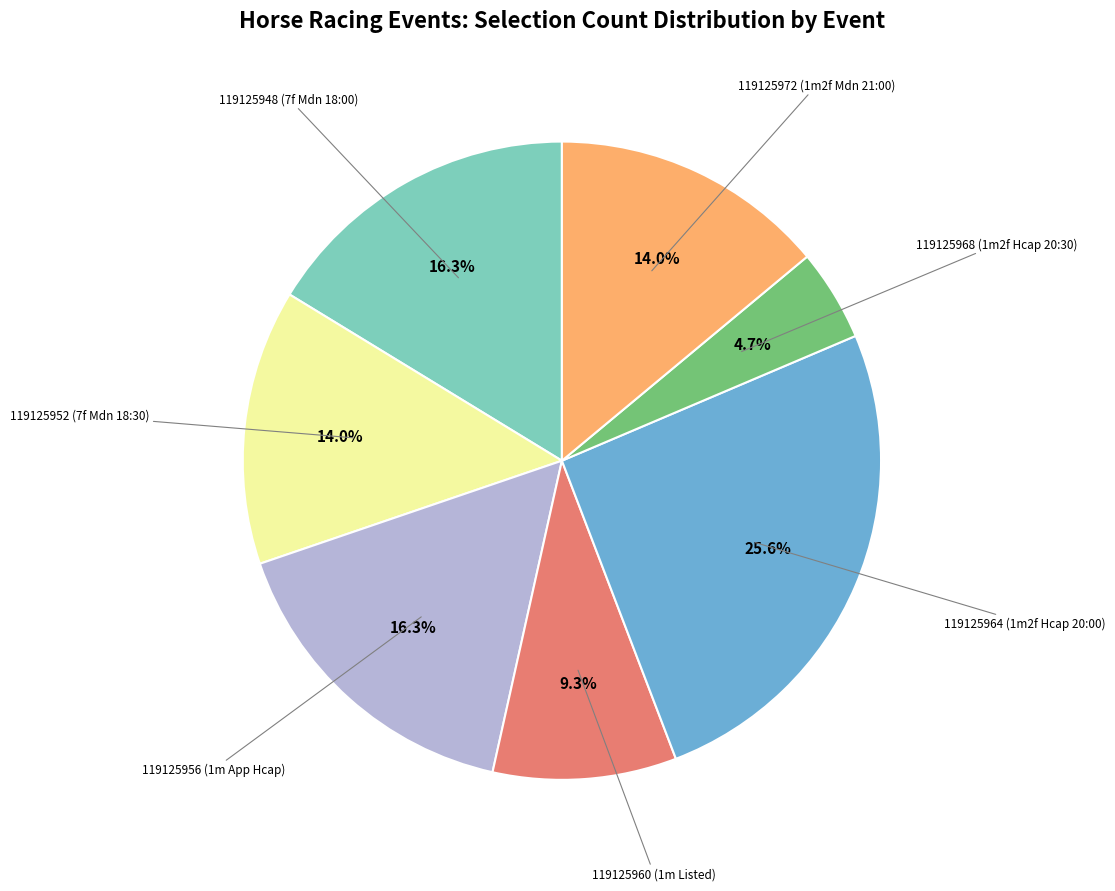

What percentage is the 119125956 (1m App Hcap) slice, to the nearest percent?

16%